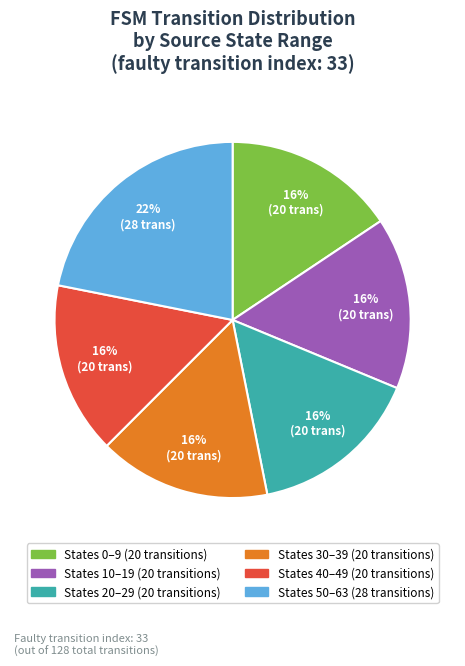

To the nearest percent, what is the average slice percentage?

17%